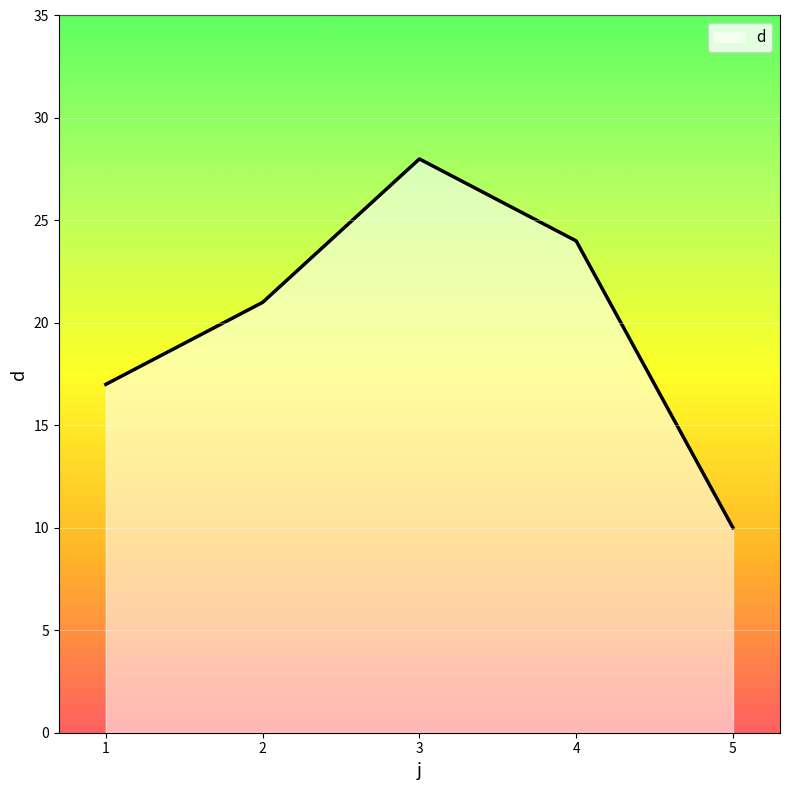

Which label corresponds to the smallest value in the chart?

5